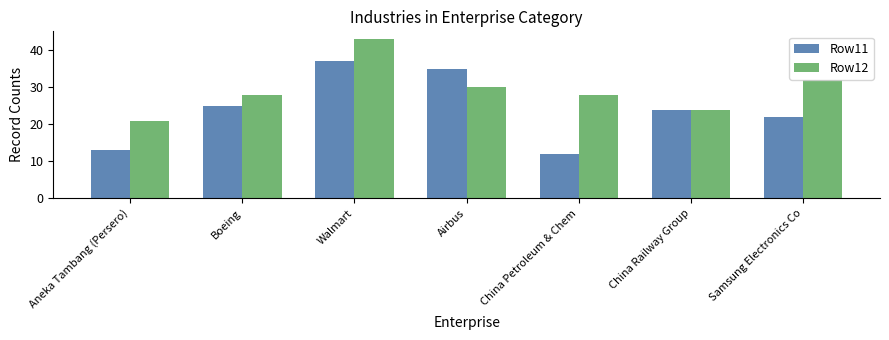

What is the label of the 3rd bar from the right?

China Petroleum & Chem